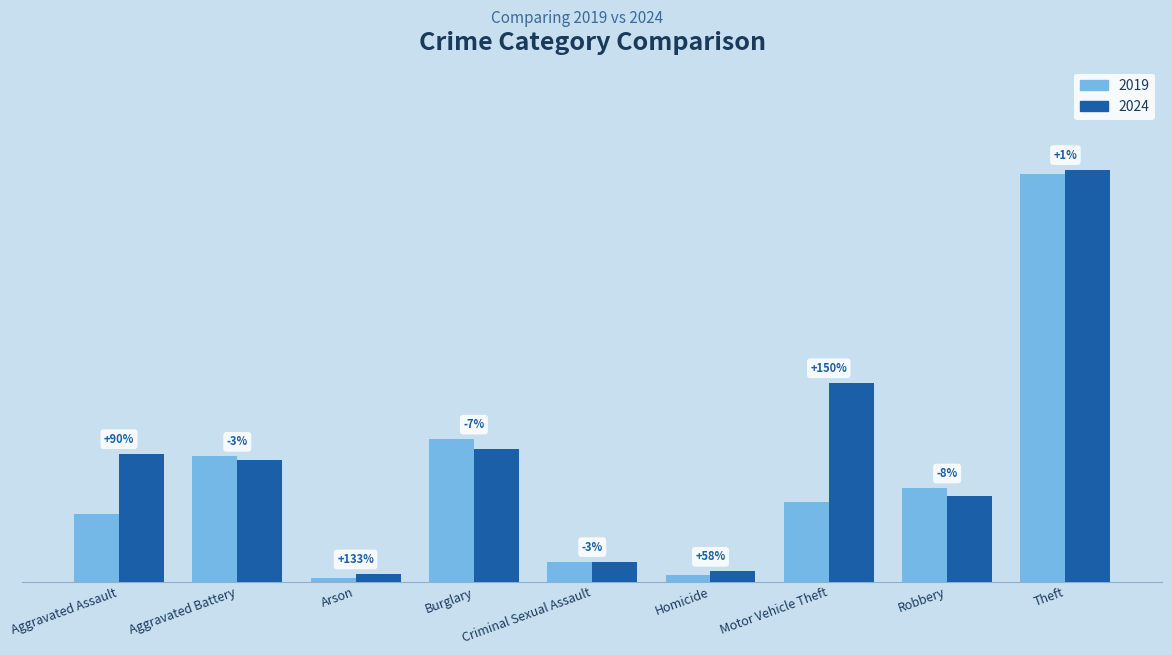

What is the label of the 9th bar from the right?

Aggravated Assault